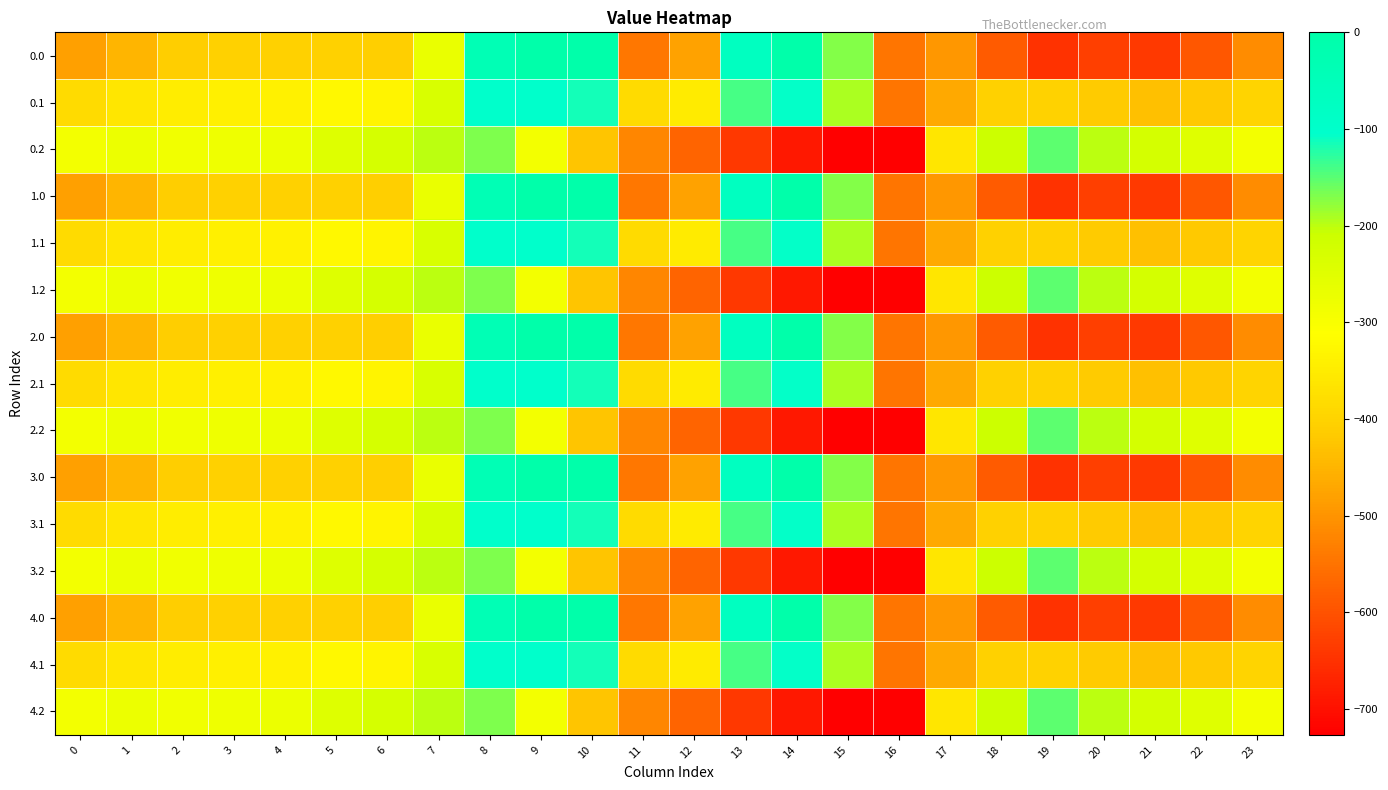

At which category does the chart reach its peak across all series?

9